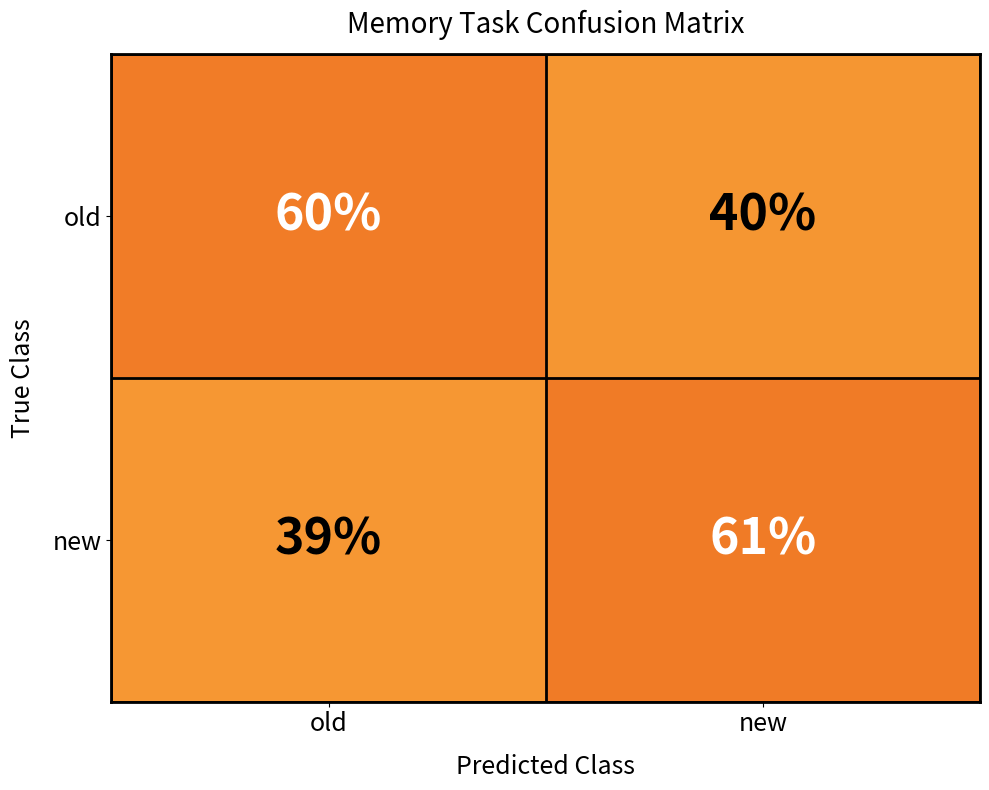

Which label corresponds to the largest value in the chart?

new